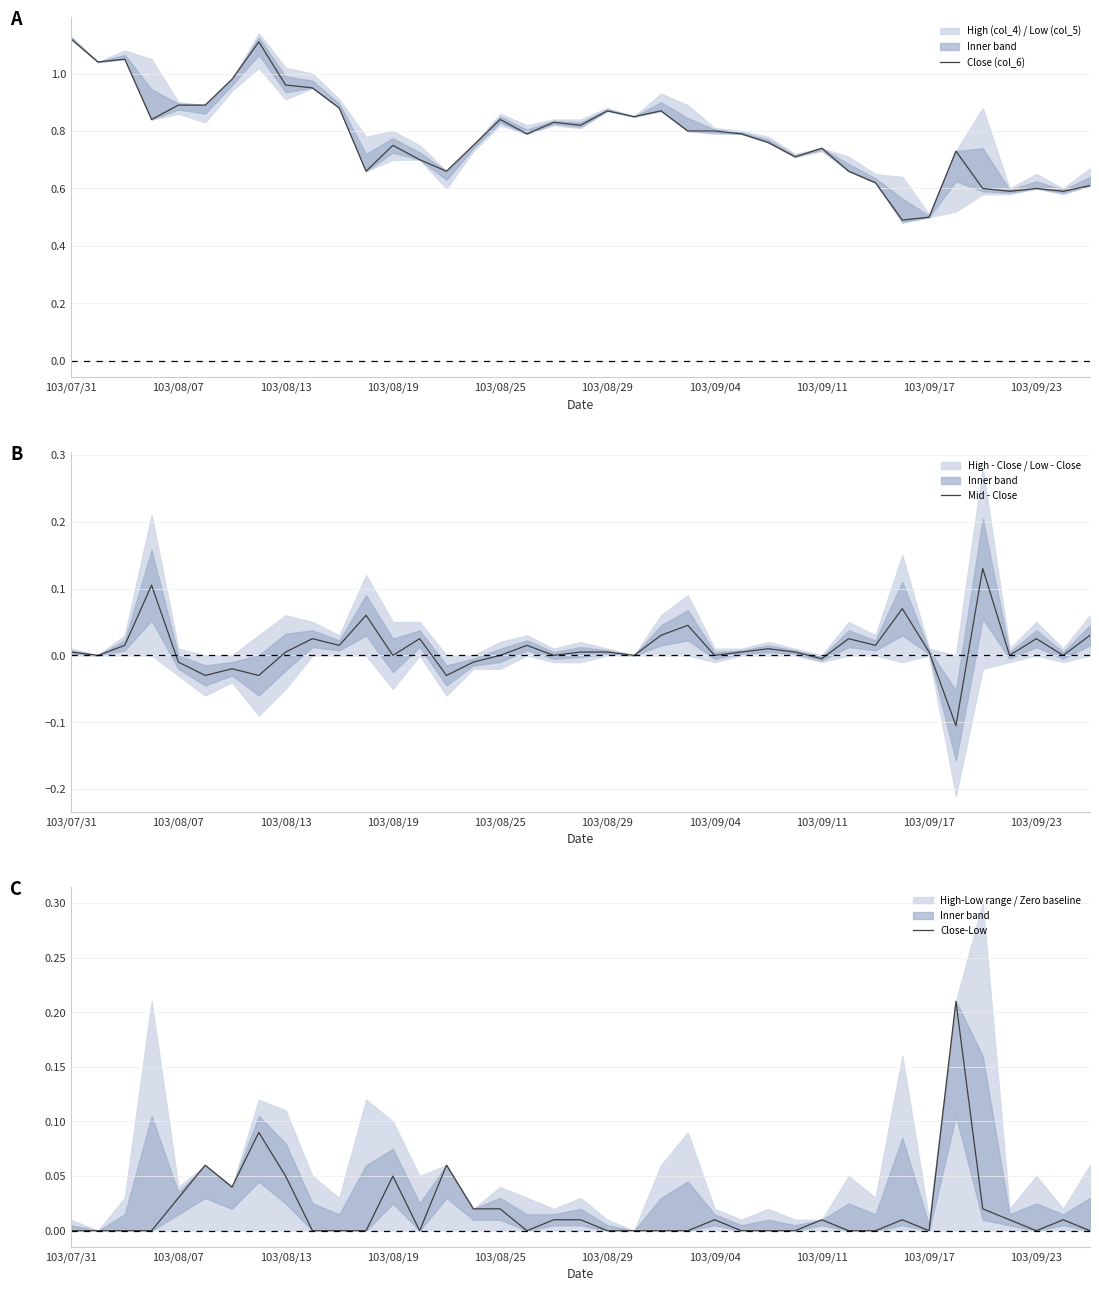

Which series has the largest range (max minus min)?

Close (col_6)